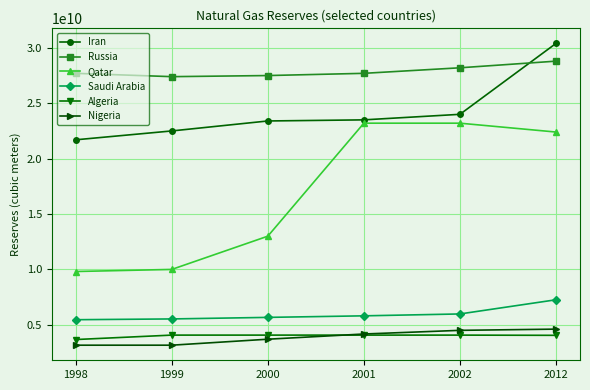

What is the total value across all series at 1999?

72660000000